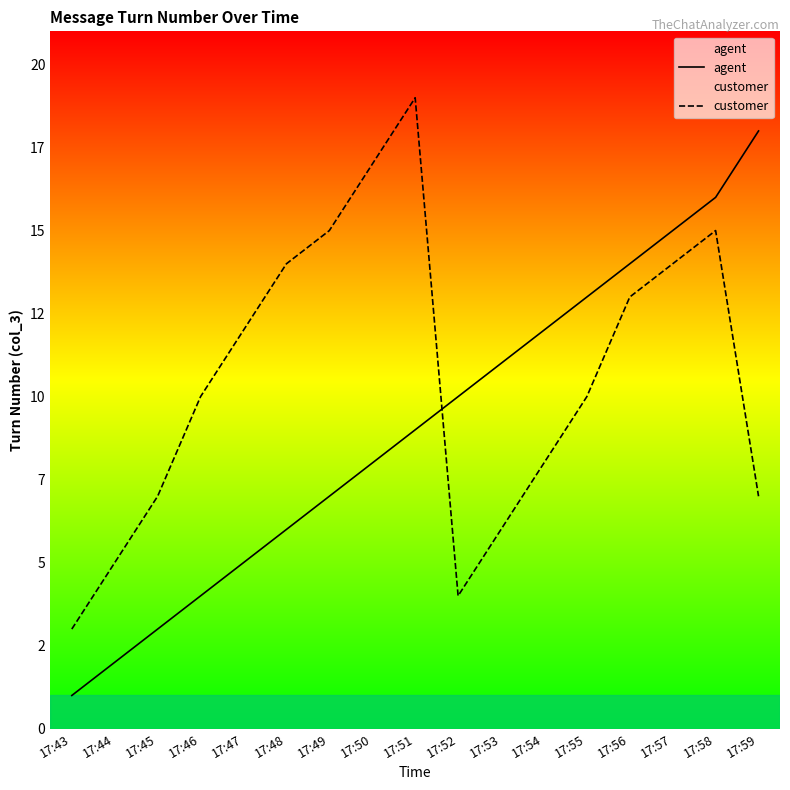

Is it true that agent equals 2 at 17:50?

False